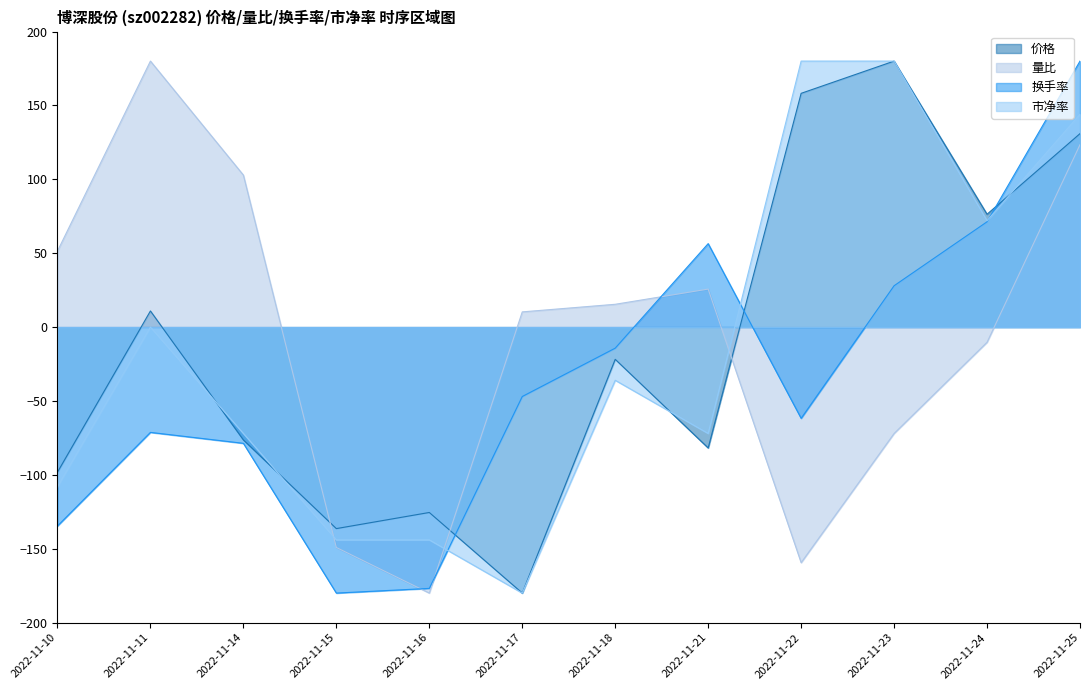

Where is the first local maximum for 换手率?

2022-11-11